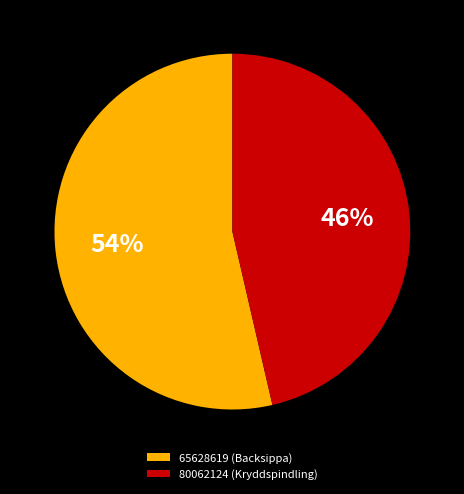

Which slice is the largest?

65628619